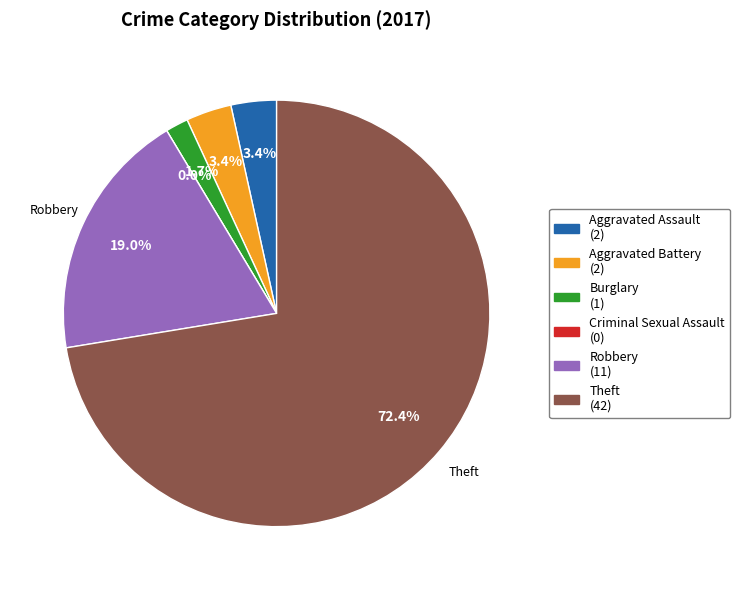

Is it true that Criminal Sexual Assault is 0% of the pie?

True